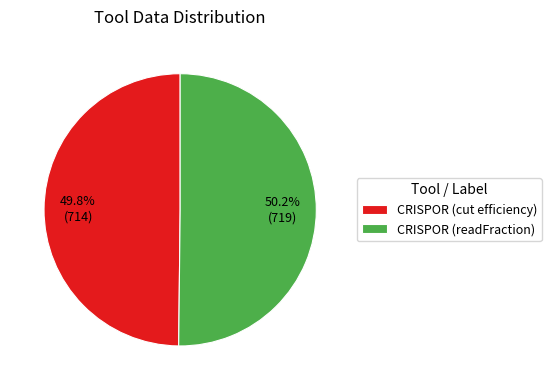

How much of the chart is everything except CRISPOR (readFraction)?

49.8%